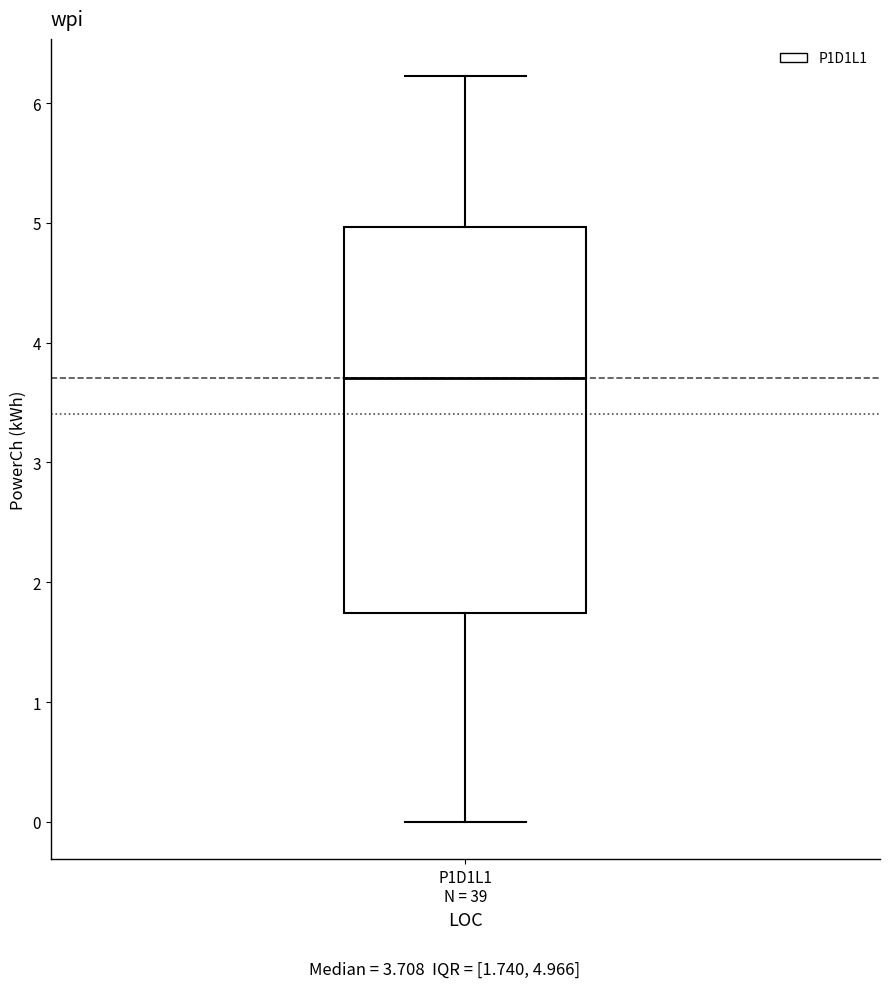

Read this box plot against the y-axis: the position of the median line, the range covered by the box, and the ends of both whiskers. The values are not printed on the chart, so give them approximately, as read against the axis.

median 3.7, box 1.7 to 5.0, whiskers 0.0 to 6.2